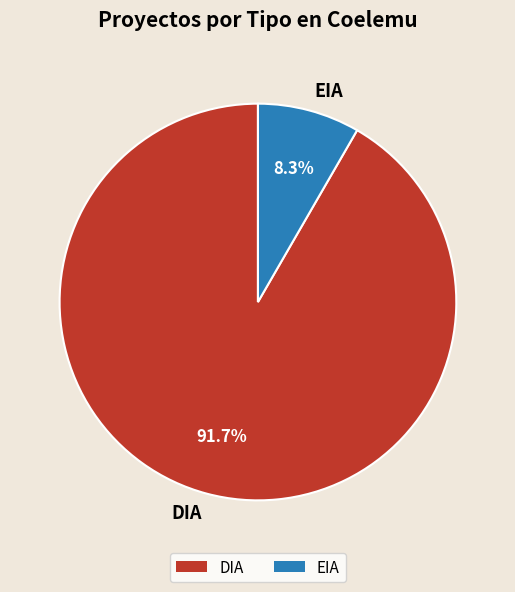

To the nearest percent, what is the combined percentage of DIA and EIA?

100%